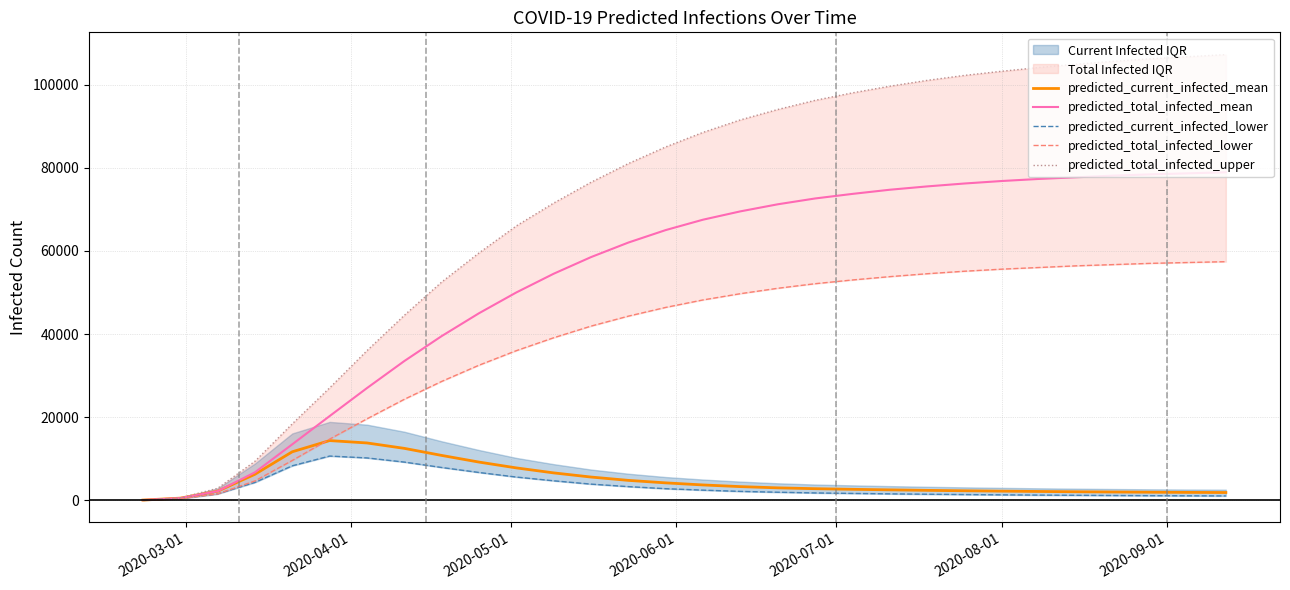

What is the greatest value displayed?

107200